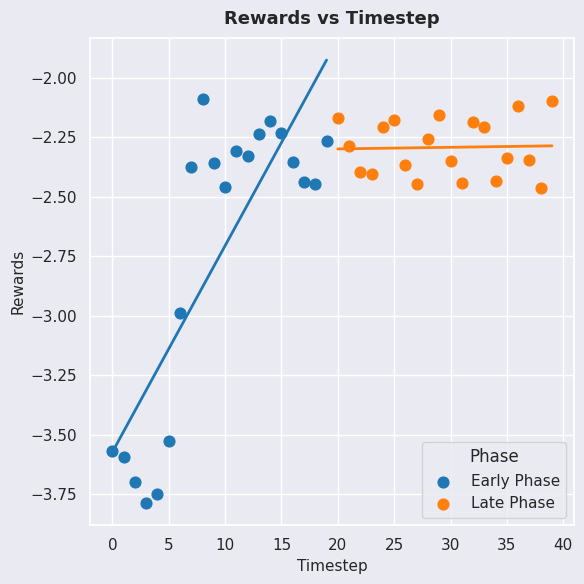

Which series contains the lowest Y value?

Early Phase